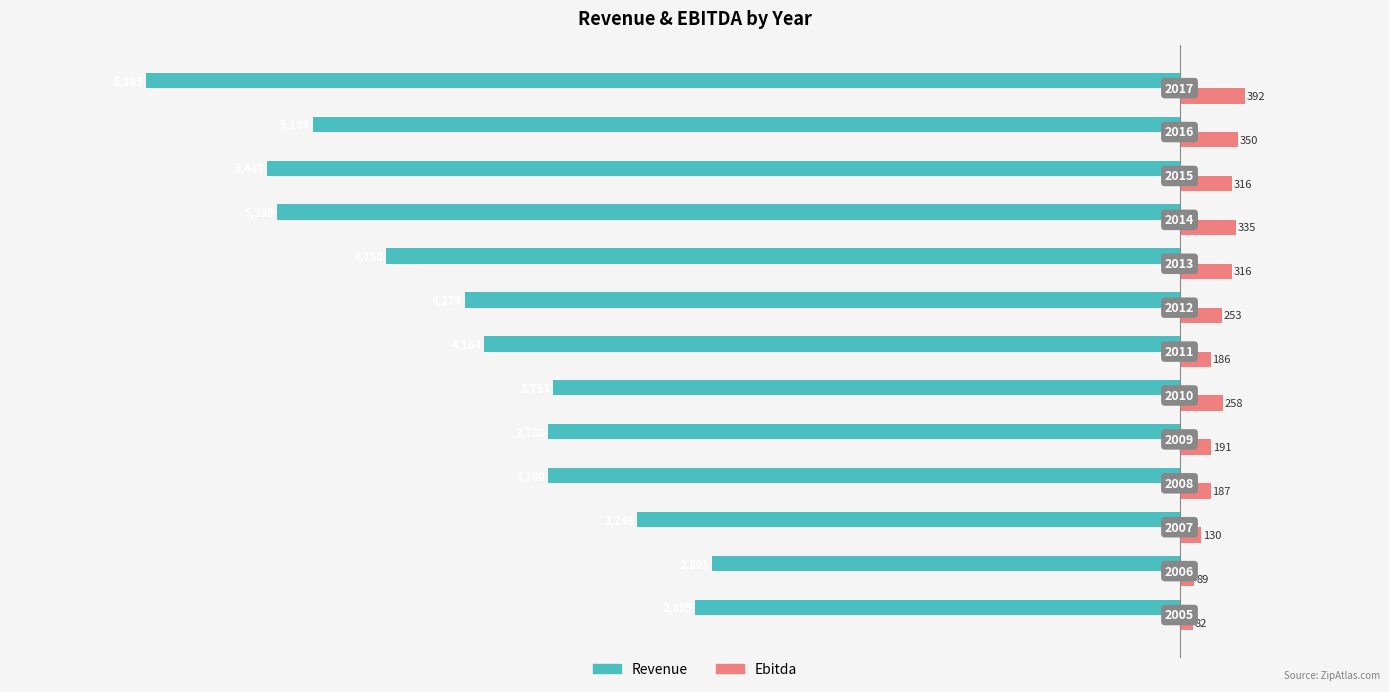

Reading left to right, what are all the values shown in this chart?

Revenue: -2899.0	-2800.5	-3246.3	-3780.2	-3780.0	-3752.6	-4164.1	-4279.4	-4749.7	-5399.4	-5463.4	-5188.9	-6184.6
Ebitda: 82.4	89.1	129.9	187.2	191.3	258.4	186.2	252.6	316.3	335.3	315.8	350.2	391.7